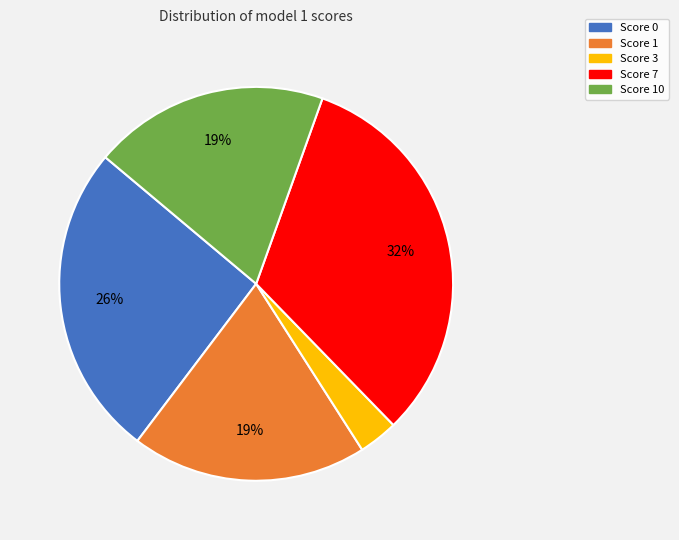

Is there a majority slice in this chart?

No